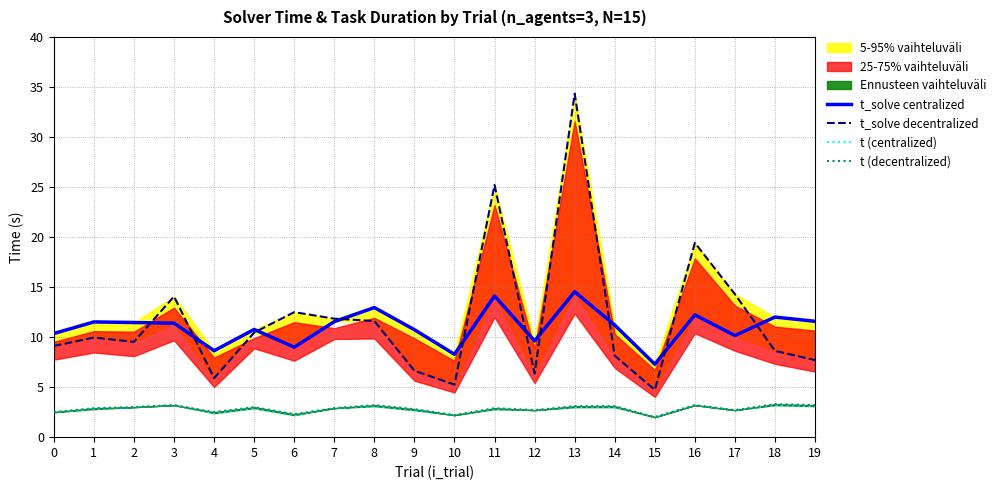

True or false: t_solve centralized and t (centralized) intersect in this chart.

False